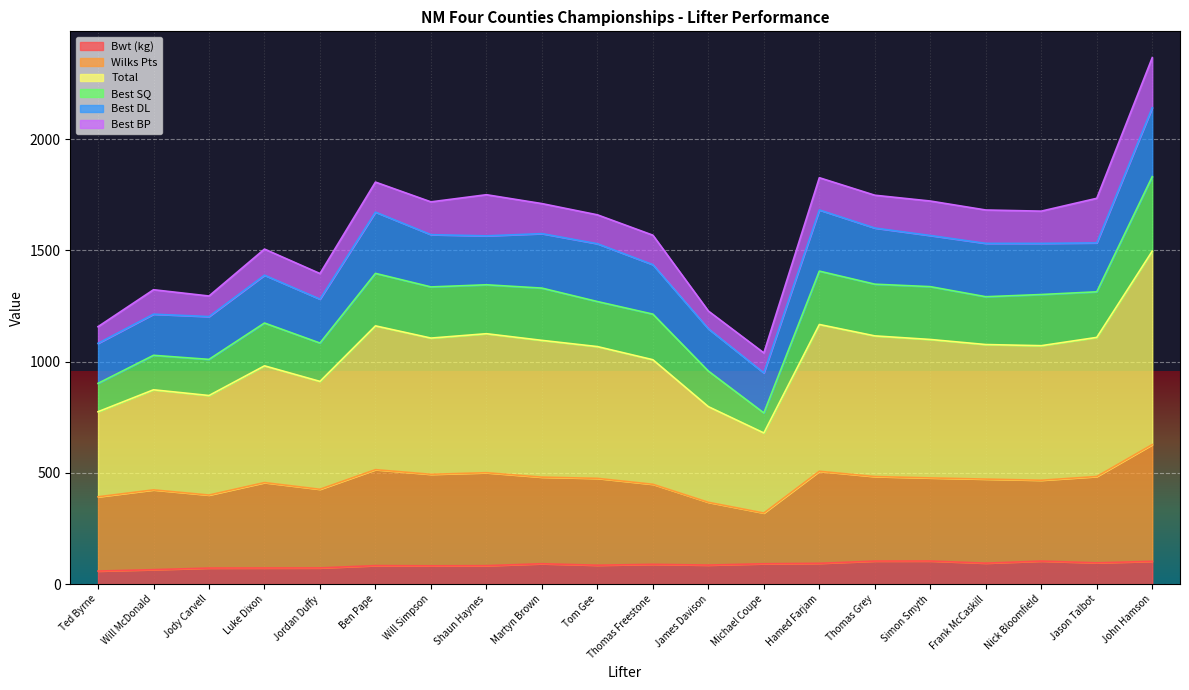

What is the label of the 9th point from the left?

Martyn Brown